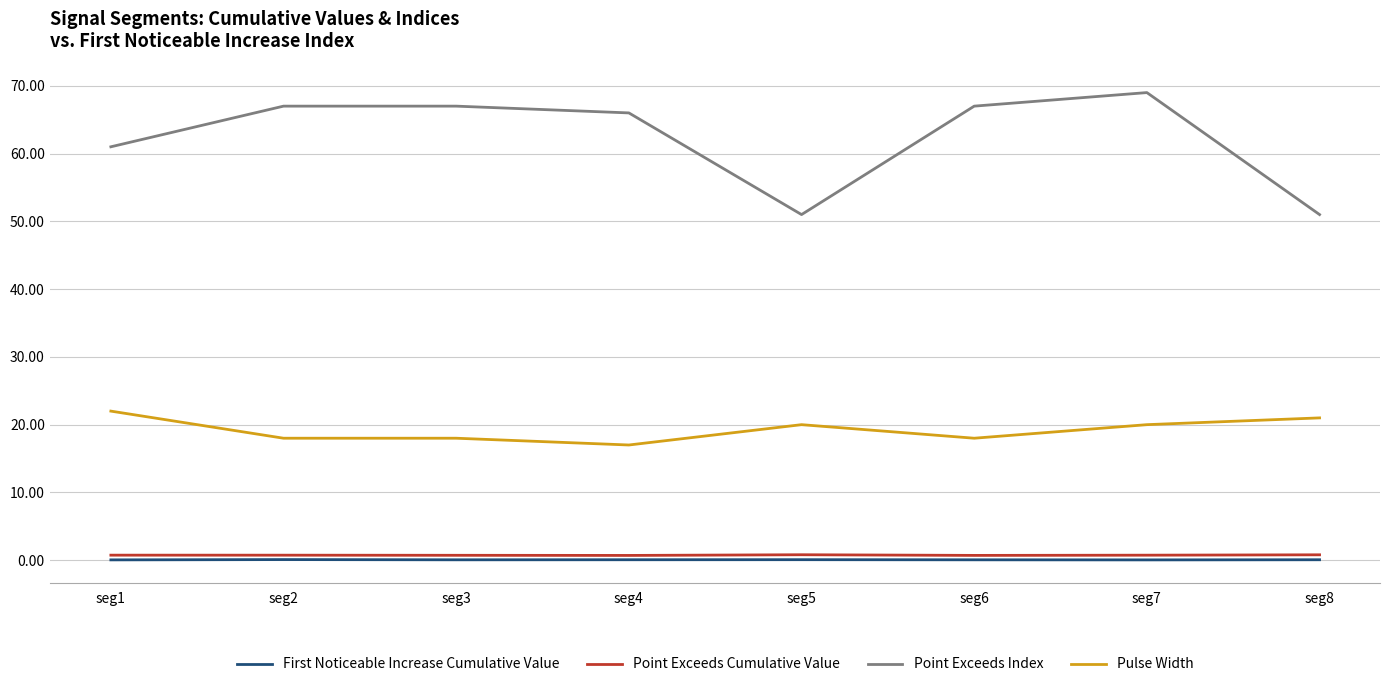

True or false: Point Exceeds Cumulative Value and Point Exceeds Index cross at least once.

False